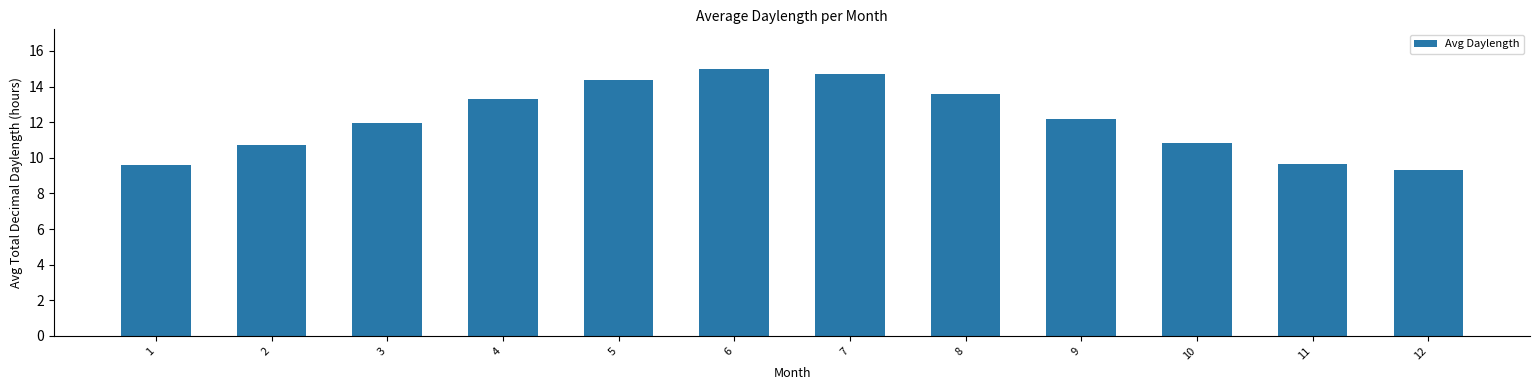

True or false: the data shows 10.8 at 10.

True